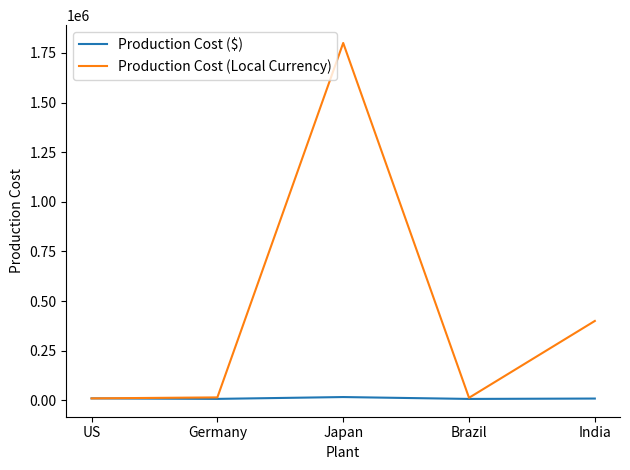

Is this an area chart (filled region under the line)?

No